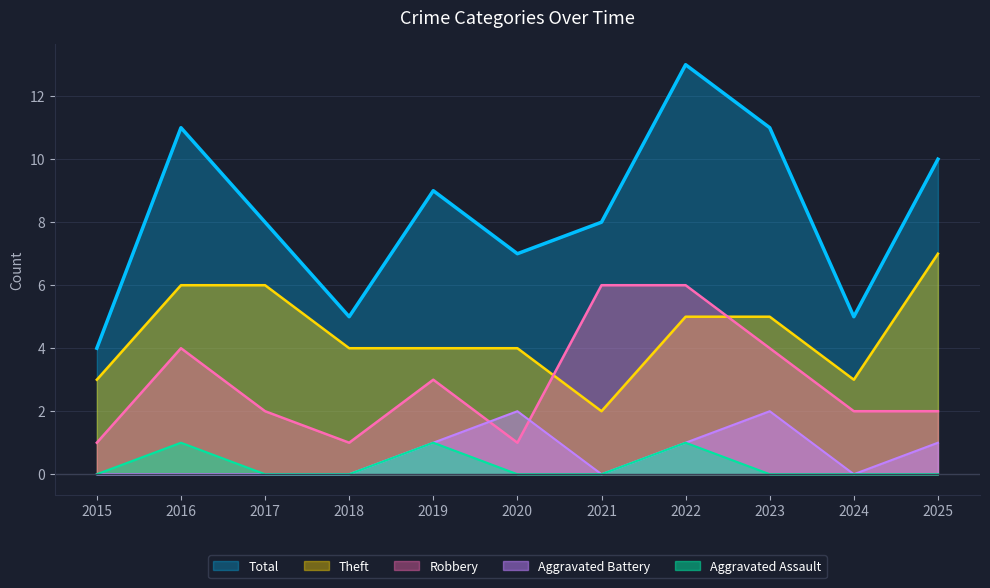

True or false: Total and Aggravated Battery intersect in this chart.

False